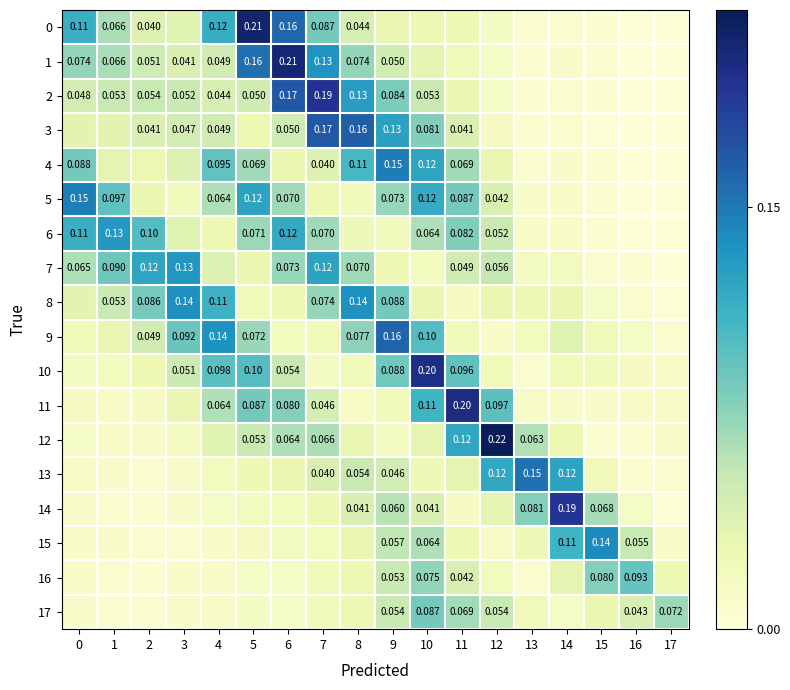

What is the total value across all series at 7?

1.2